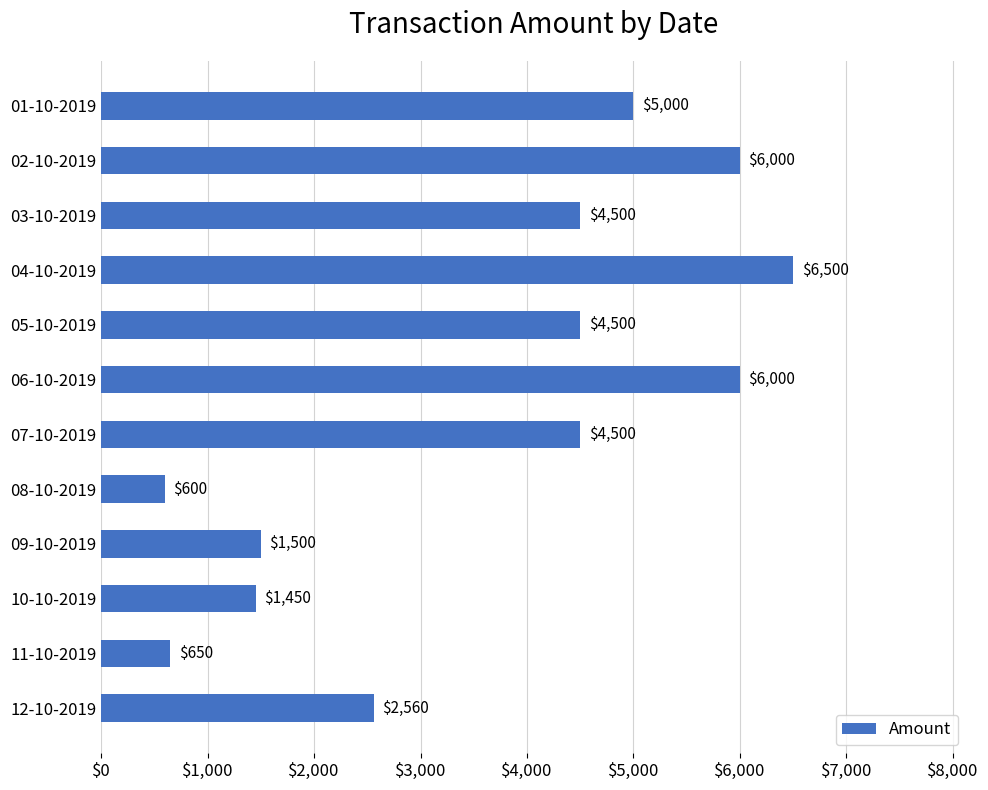

Count the number of data series in this chart.

1